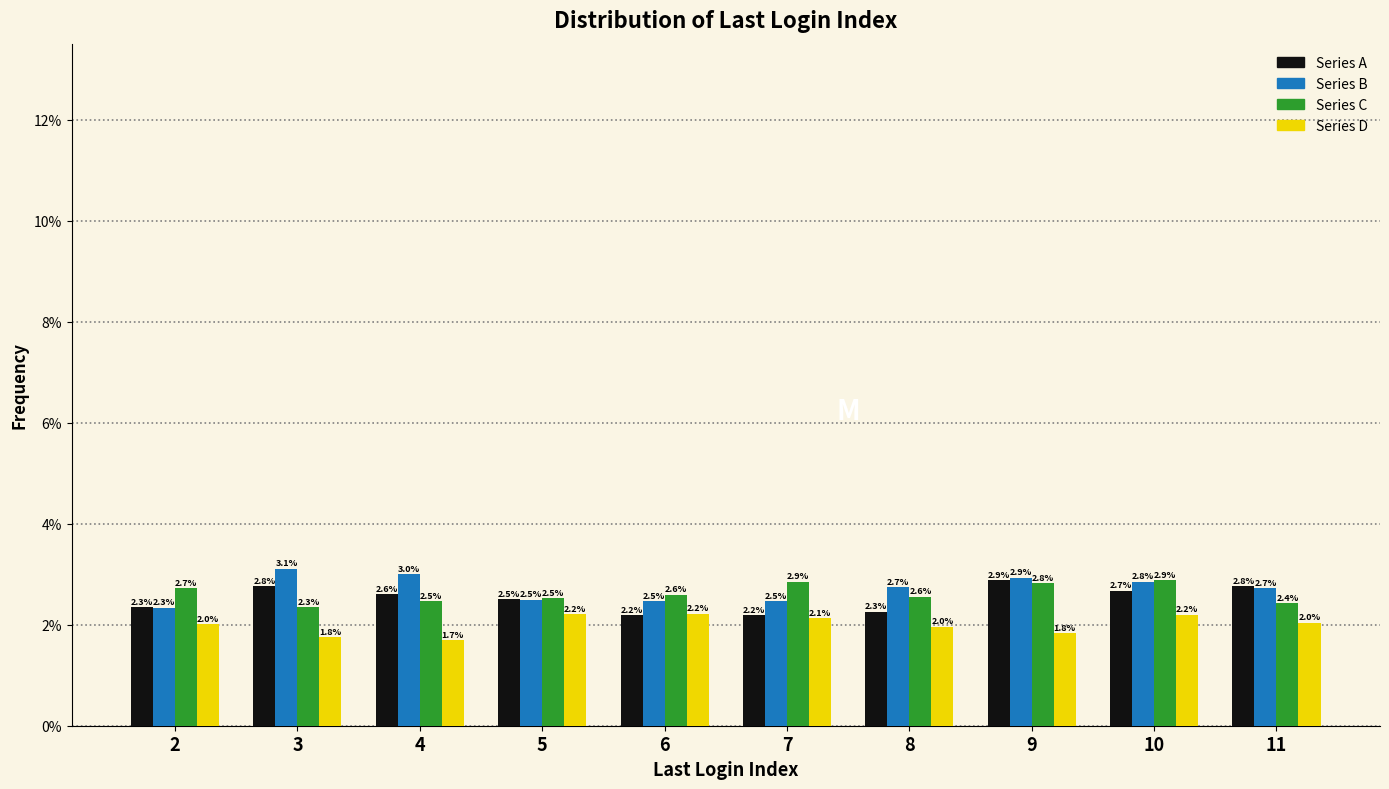

Reading left to right, list all the values displayed in this chart.

Series A: 2=2.3	3=2.8	4=2.6	5=2.5	6=2.2	7=2.2	8=2.3	9=2.9	10=2.7	11=2.8
Series B: 2=2.3	3=3.1	4=3.0	5=2.5	6=2.5	7=2.5	8=2.7	9=2.9	10=2.8	11=2.7
Series C: 2=2.7	3=2.3	4=2.5	5=2.5	6=2.6	7=2.9	8=2.6	9=2.8	10=2.9	11=2.4
Series D: 2=2.0	3=1.8	4=1.7	5=2.2	6=2.2	7=2.1	8=2.0	9=1.8	10=2.2	11=2.0